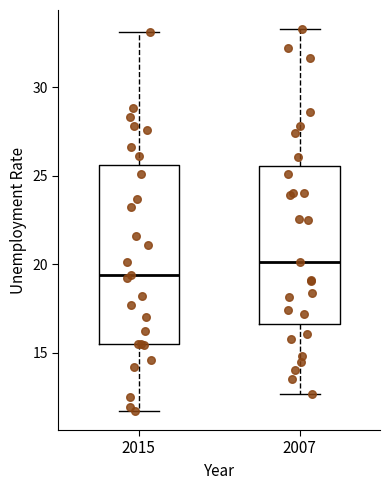

Reading left to right, read every box against the y-axis: the position of its median line, the range the box covers, and the ends of its whiskers. The values are not printed on the chart, so give them approximately, as read against the axis.

2015: median 19.5, box 15.5 to 25.5, whiskers 11.5 to 33.0
2007: median 20.0, box 16.5 to 25.5, whiskers 12.5 to 33.5